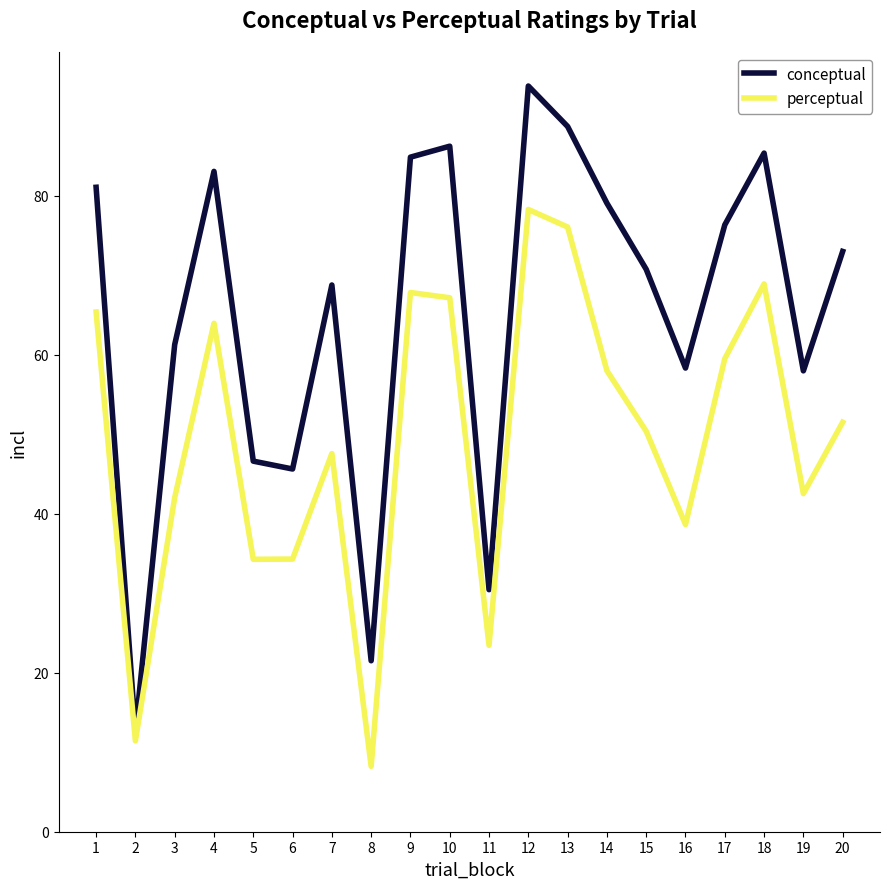

The conceptual series shows 83.1 at 4. True or false?

True